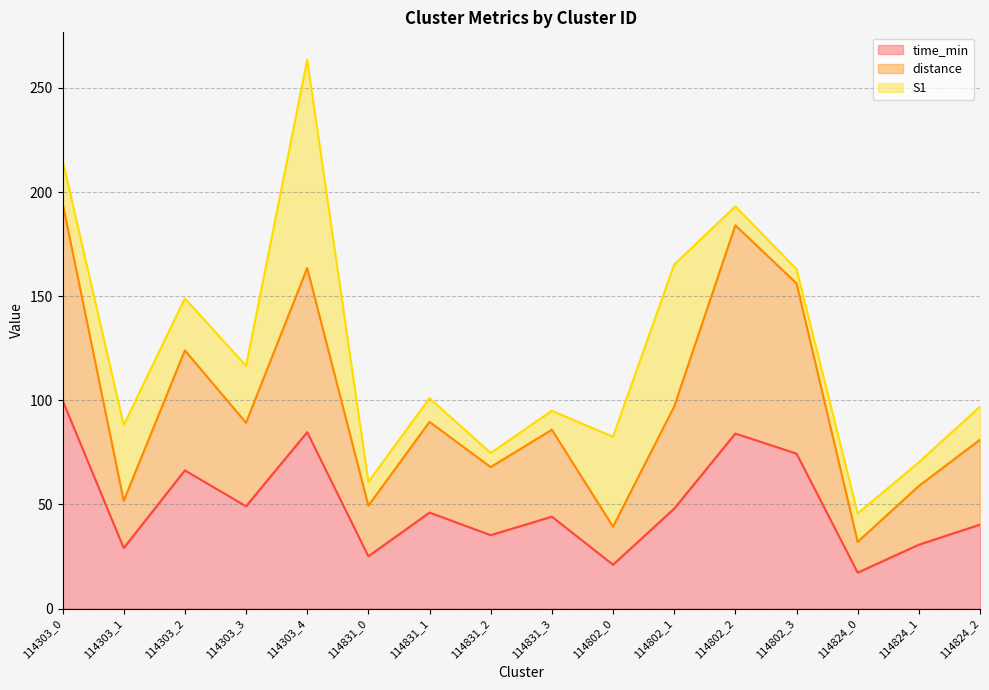

What is the highest value of the time_min series?

100.0